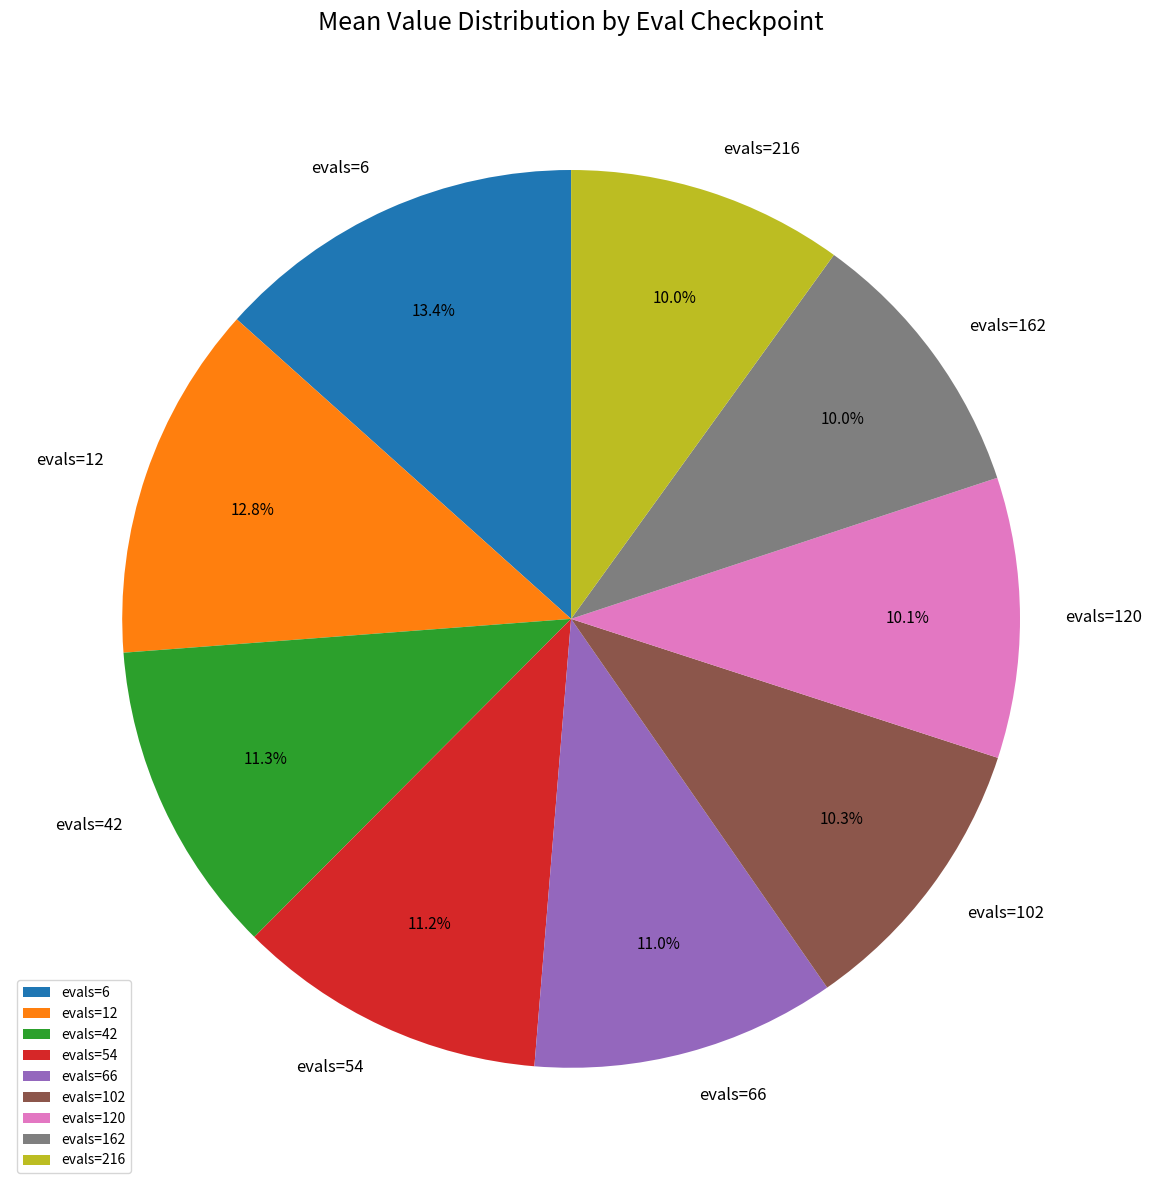

What is the ratio of the value at evals=102 to the value at evals=12?

0.8